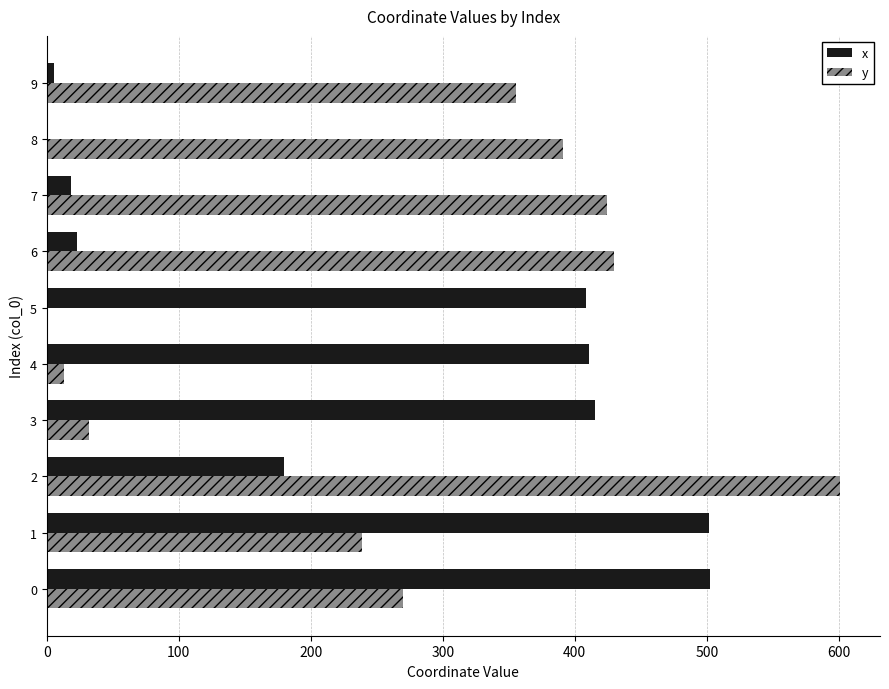

What are all the series names shown in the legend?

x, y